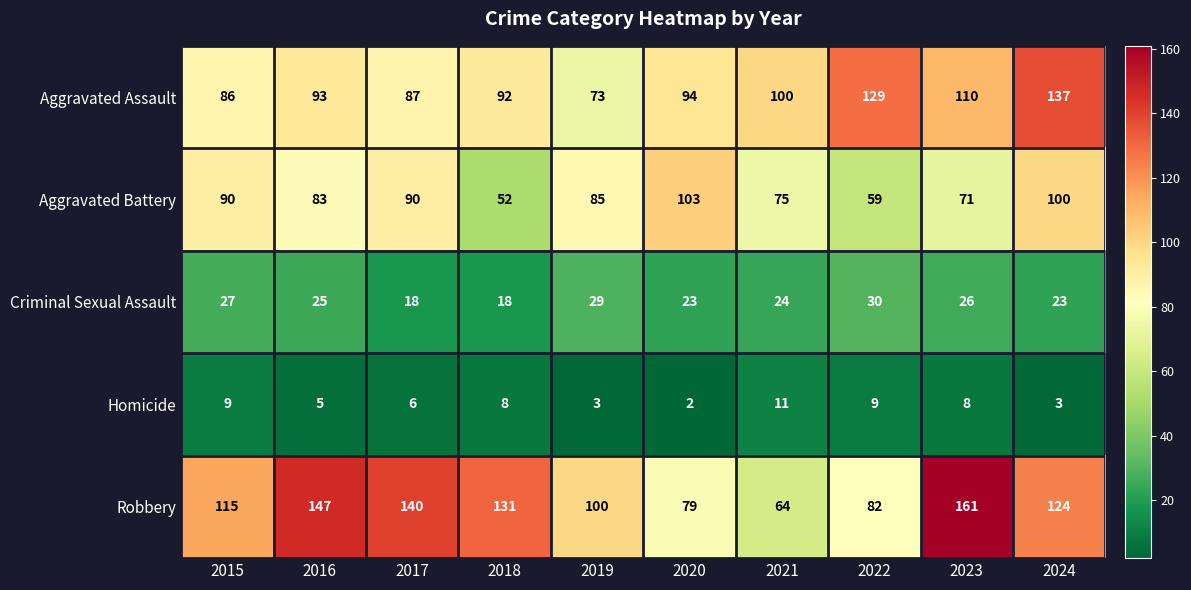

Is the value of Criminal Sexual Assault at 2016 greater than the value of Aggravated Assault at 2015?

No